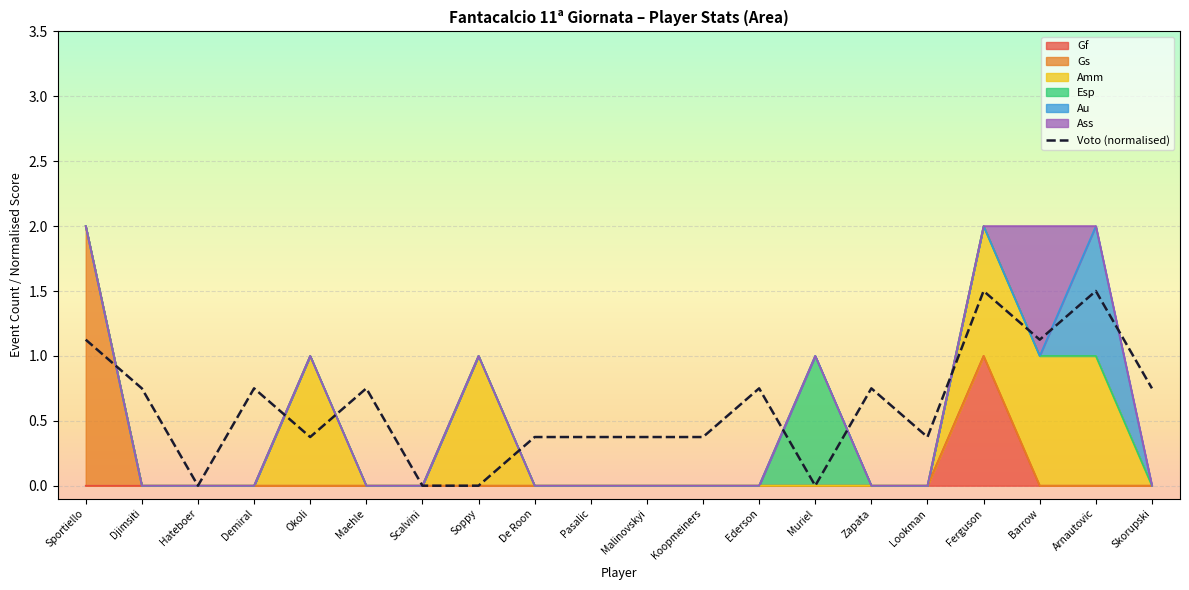

Reading left to right, what are all the values shown in this chart?

Sportiello=1.1	Djimsiti=0.8	Hateboer=0.0	Demiral=0.8	Okoli=0.4	Maehle=0.8	Scalvini=0.0	Soppy=0.0	De Roon=0.4	Pasalic=0.4	Malinovskyi=0.4	Koopmeiners=0.4	Ederson=0.8	Muriel=0.0	Zapata=0.8	Lookman=0.4	Ferguson=1.5	Barrow=1.1	Arnautovic=1.5	Skorupski=0.8